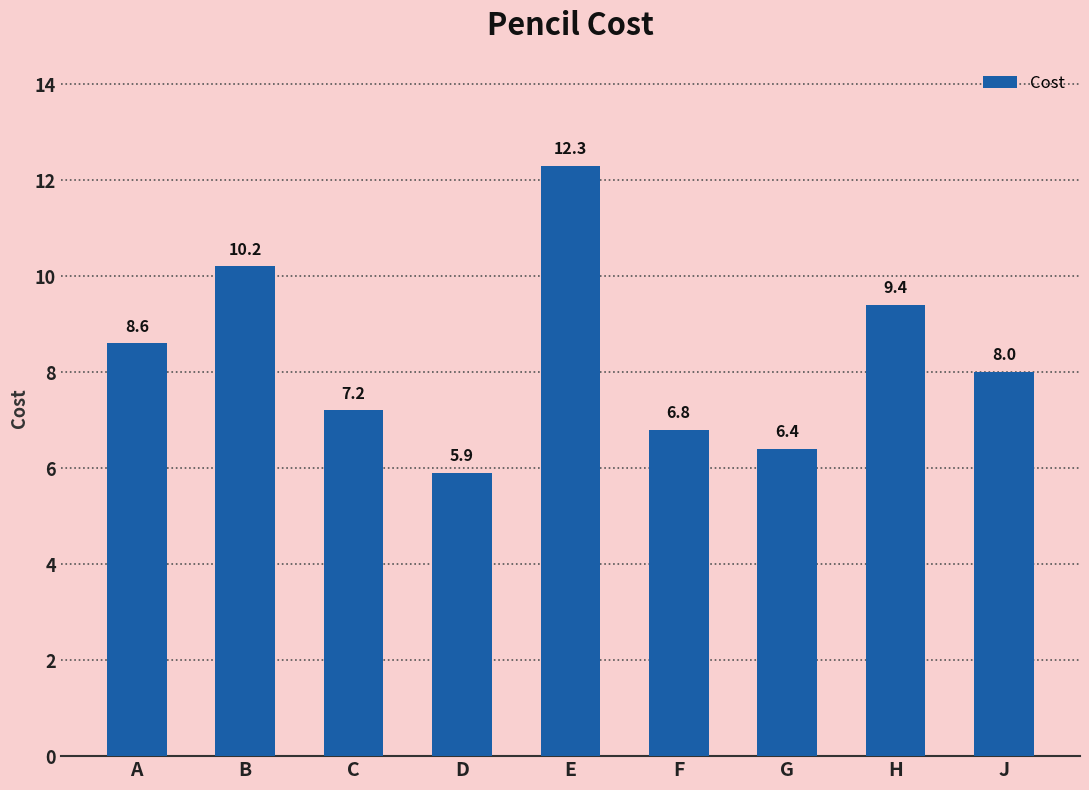

At which category does the chart reach its peak across all series?

E